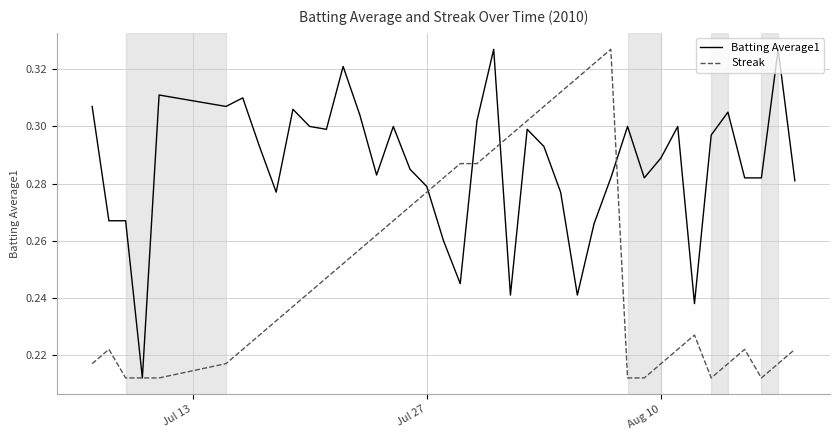

Rank the series by their average value, from lowest to highest.

Streak, Batting Average1